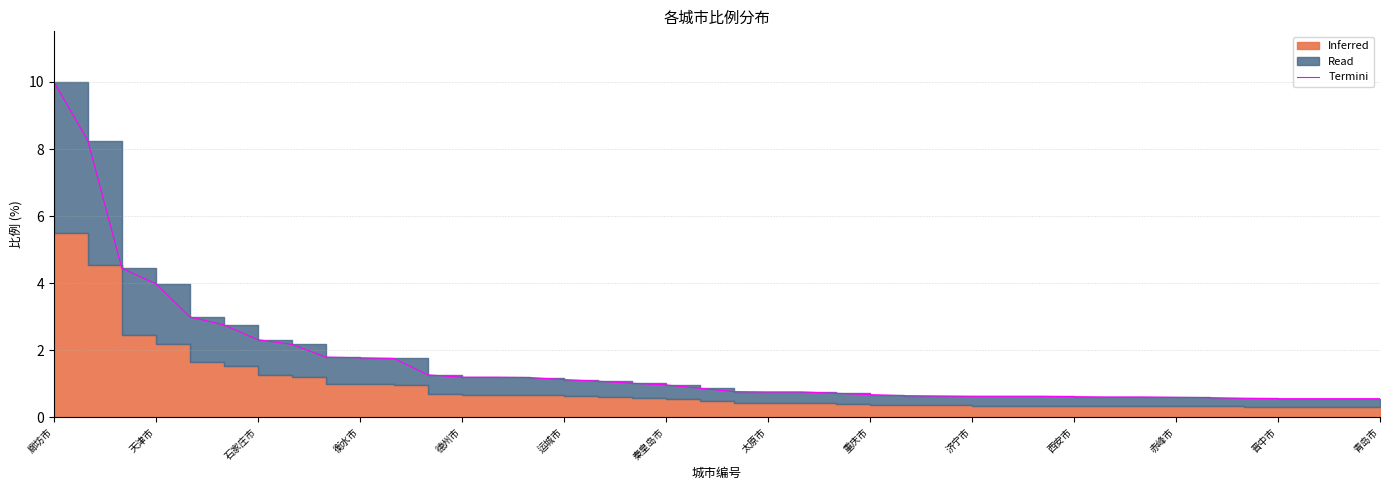

What is the sum of the values at 25 and 衡水市?

4.6